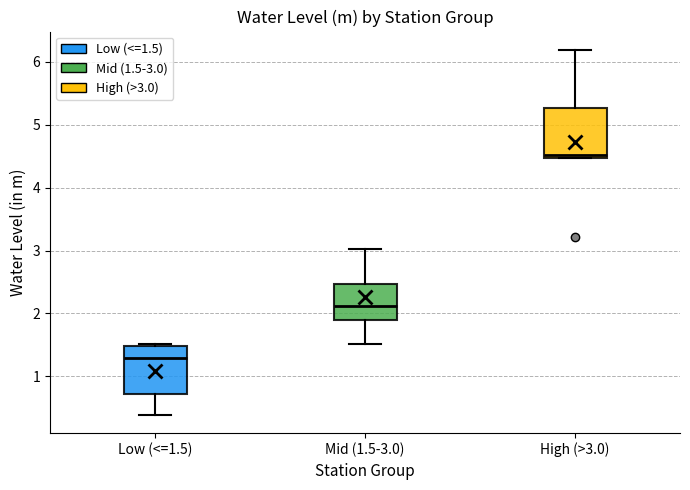

Where is the lower edge of the box for Low (<=1.5) on the y-axis? The values are not printed on the chart, so give them approximately, as read against the axis.

0.7